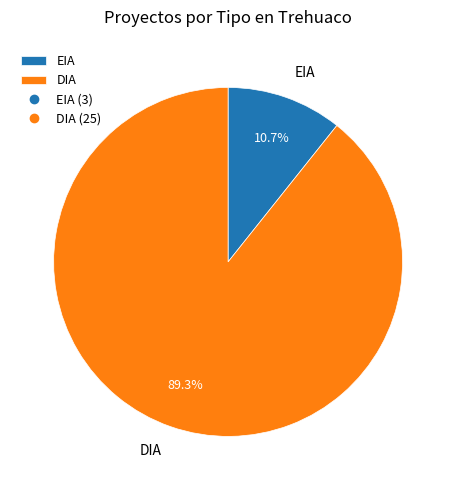

How many segments does this pie chart have?

2